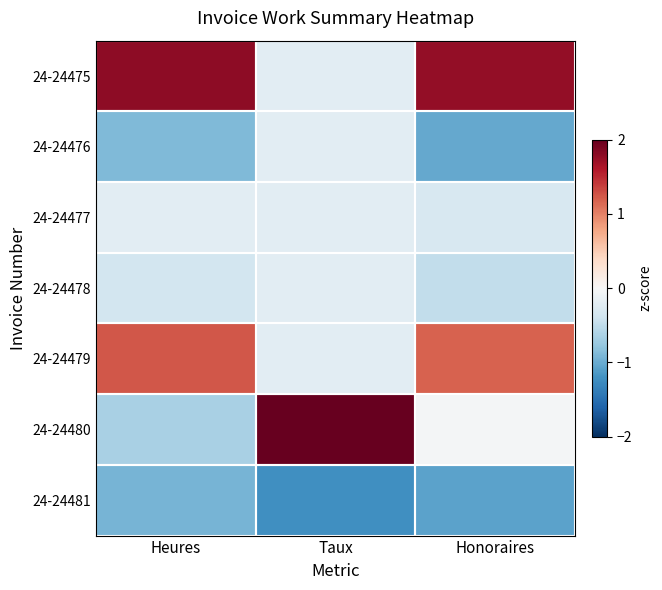

Rank the series at Taux from highest to lowest value.

24-24480, 24-24475, 24-24476, 24-24477, 24-24478, 24-24479, 24-24481